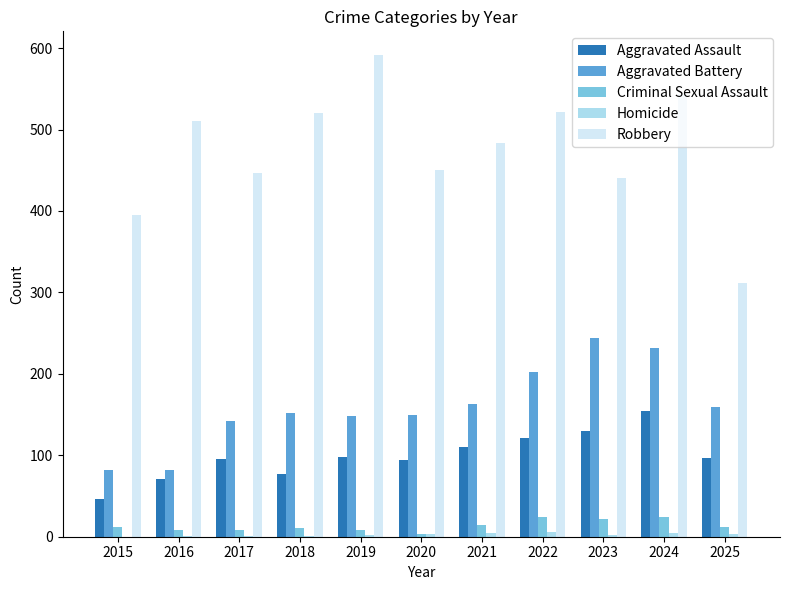

Is it true that Aggravated Assault equals 121 at 2022?

True